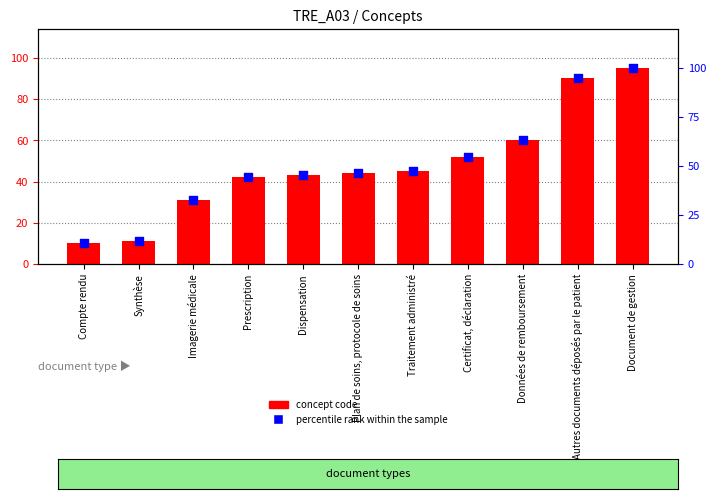

Which series has the widest spread of Y values?

percentile rank within the sample